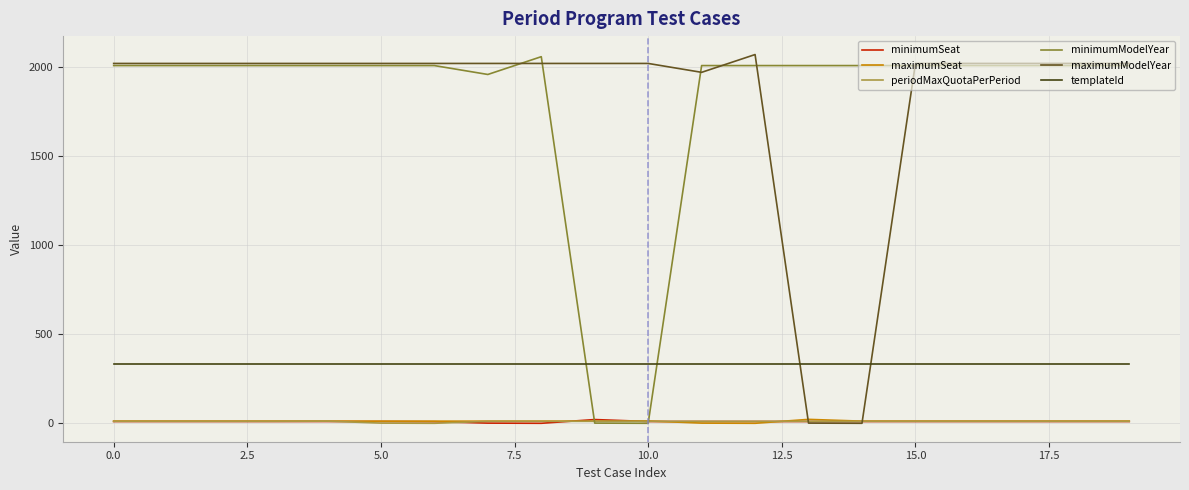

What is the maximum value for templateId?

335